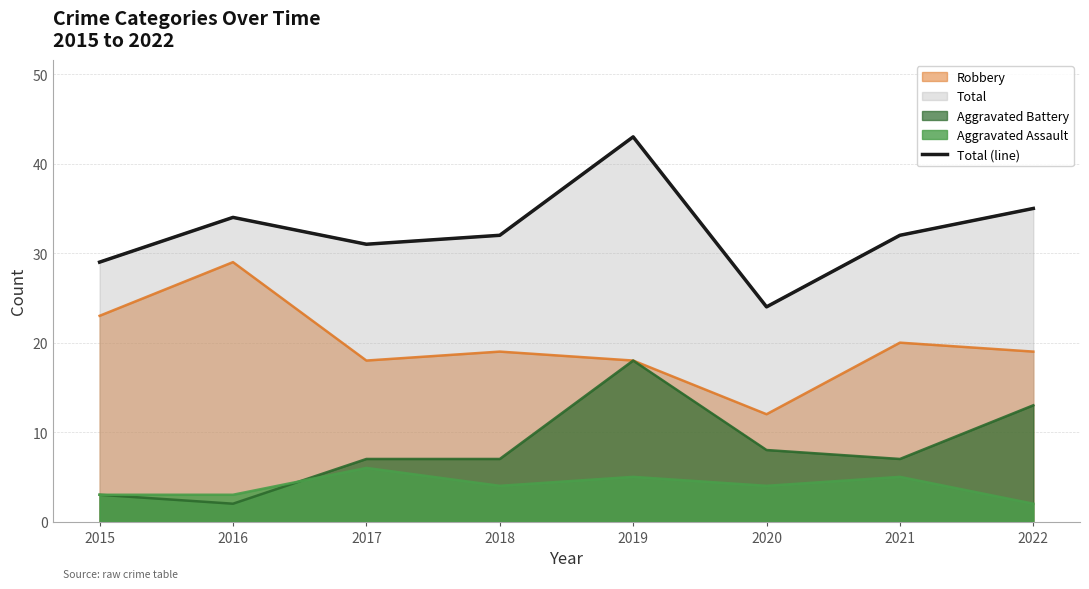

True or false: the data shows 58 at 2022.

False